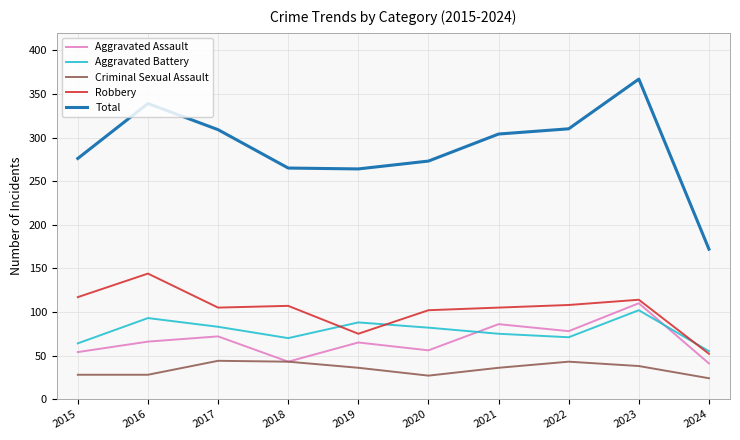

Does the chart have visible grid lines?

Yes